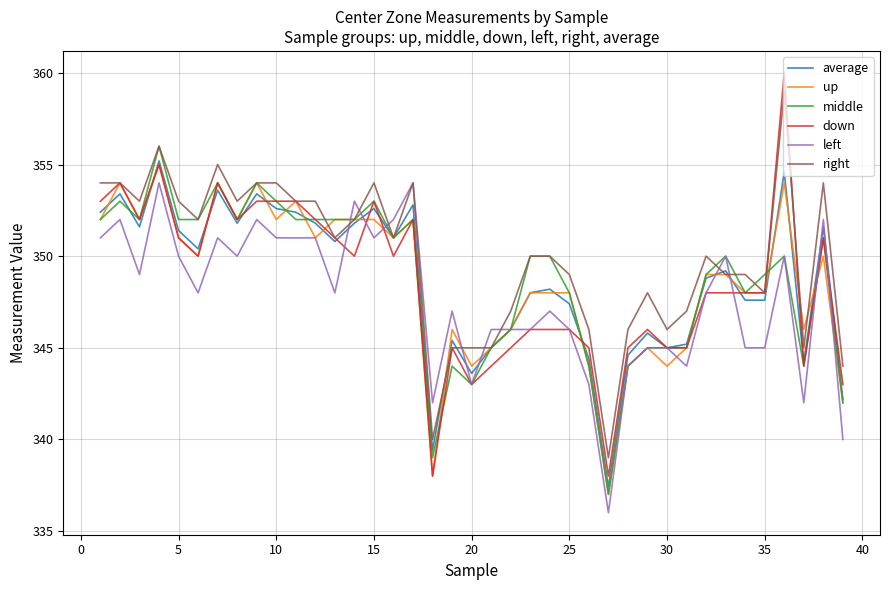

What is the greatest value displayed?

360.0